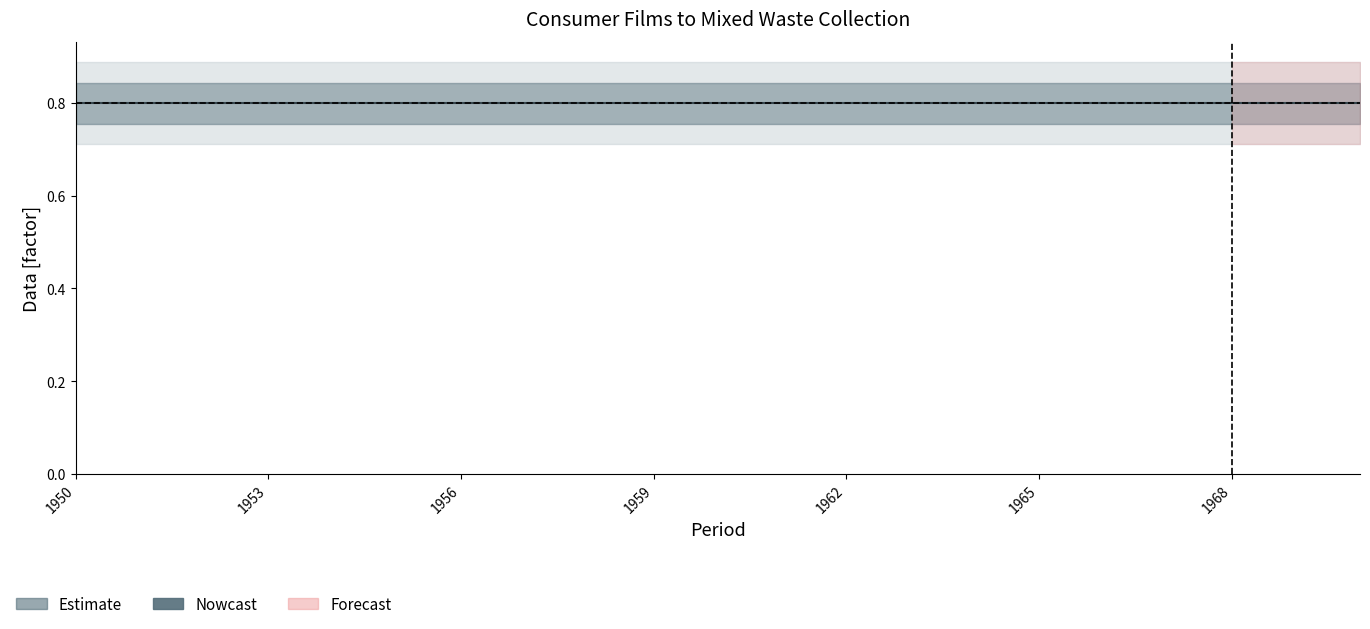

Is it true that Spread equals 0.0 at 1954?

False